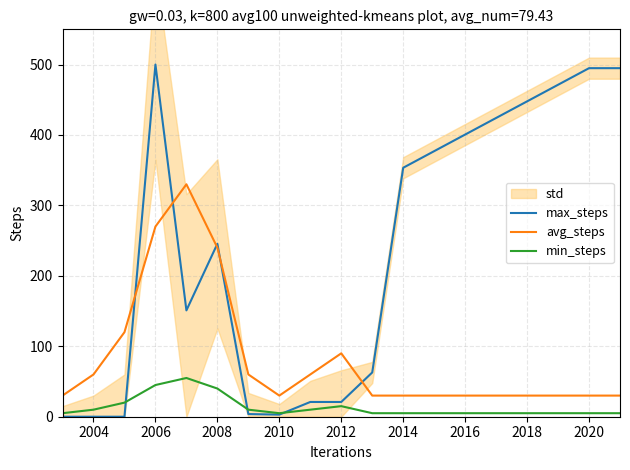

True or false: min_steps has a value of 5.0 at 2010.

True